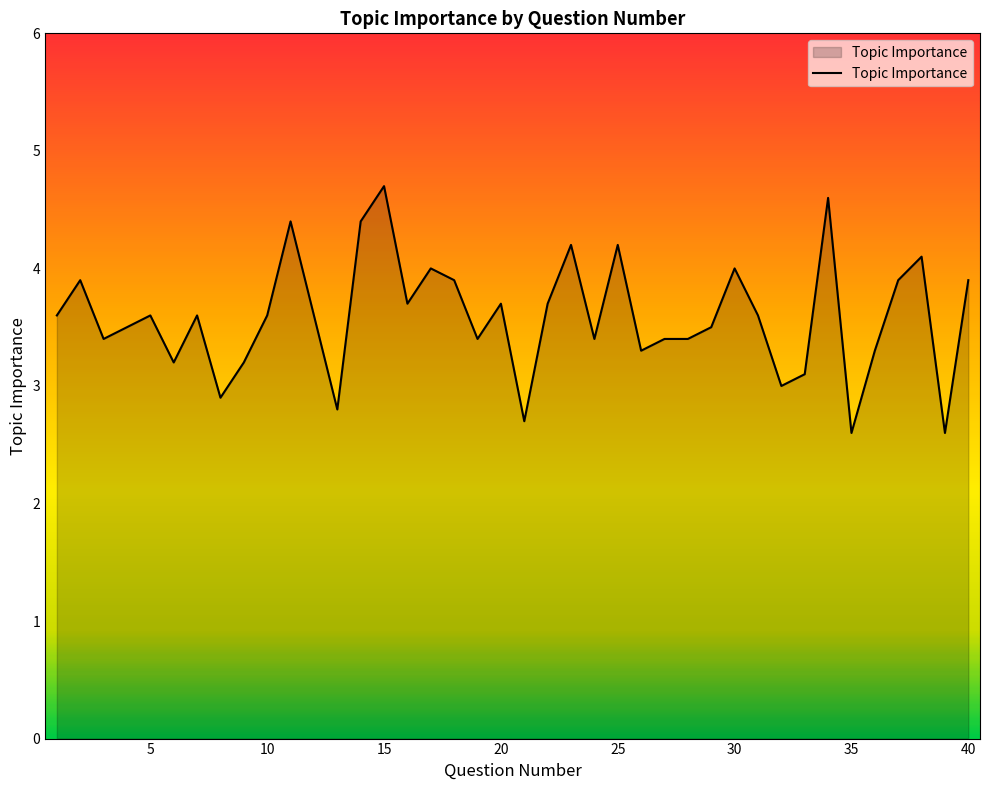

What is the difference between the maximum and minimum values?

2.1